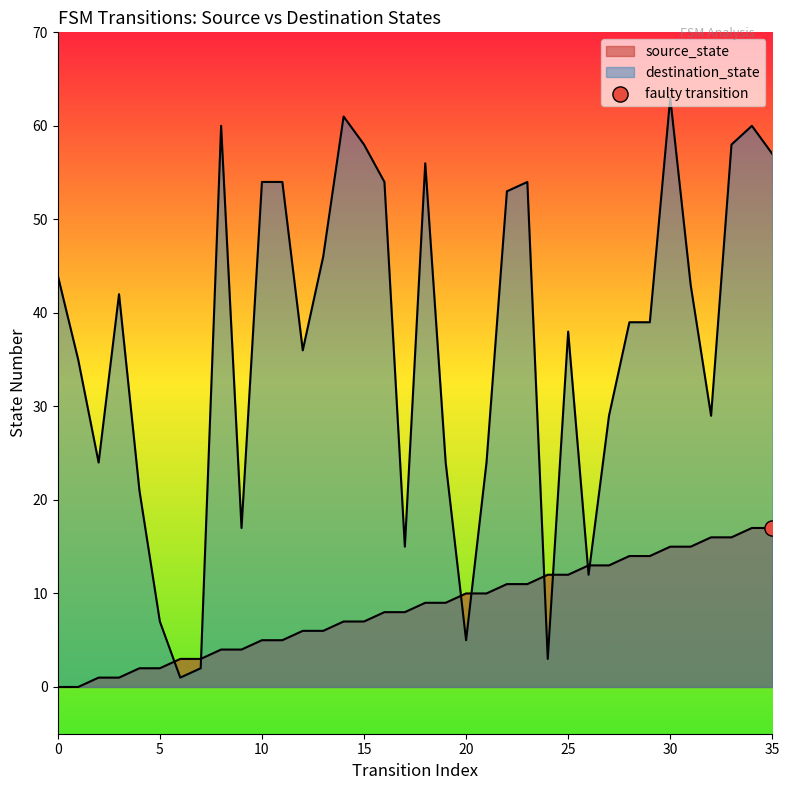

Which series has the largest total across all categories?

destination_state